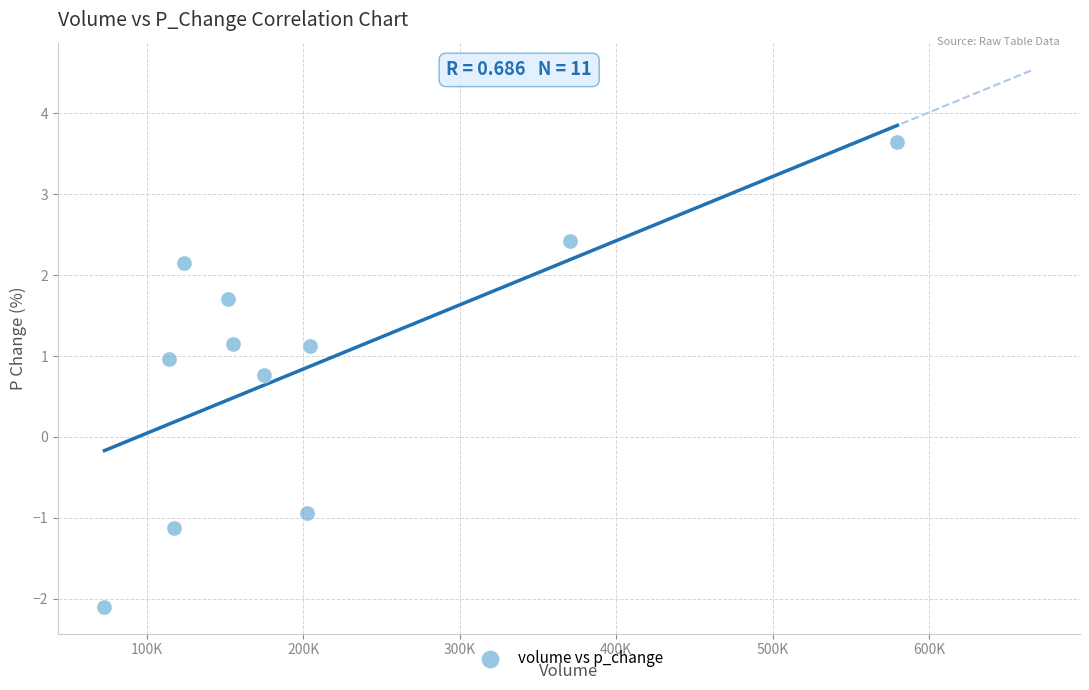

What is the average X value?

206158.4